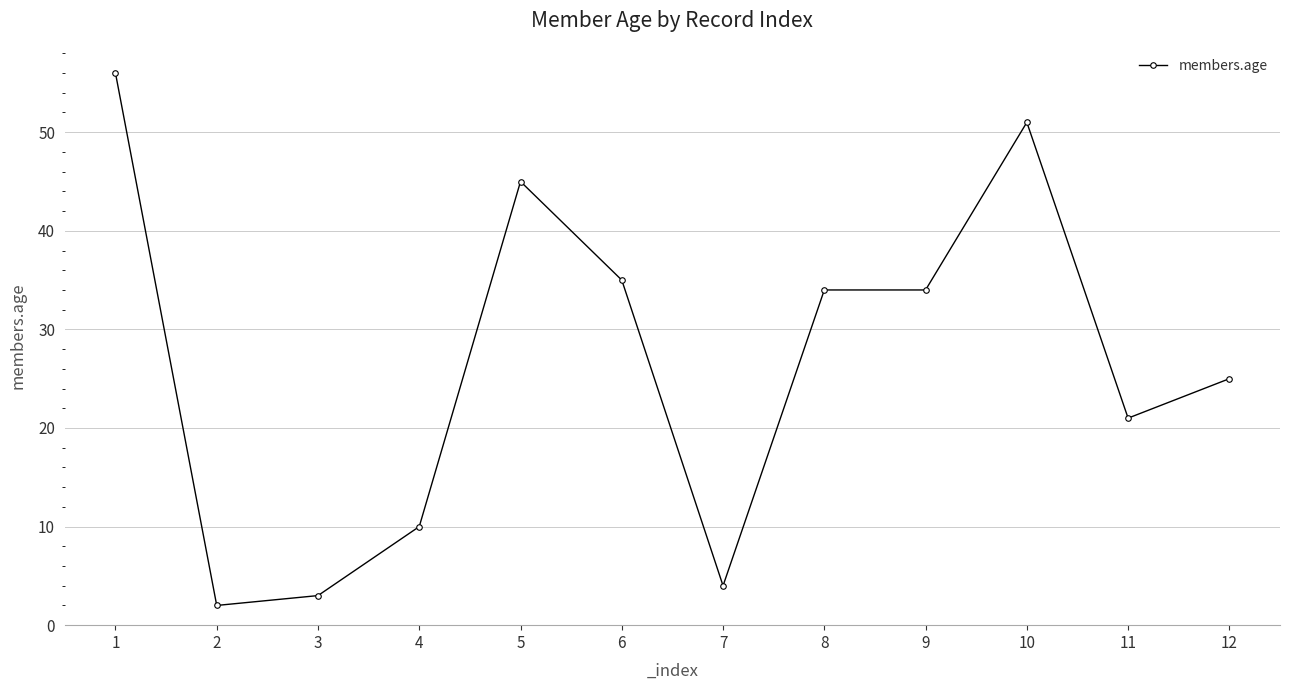

What is the value of the 9th point from the left?

34